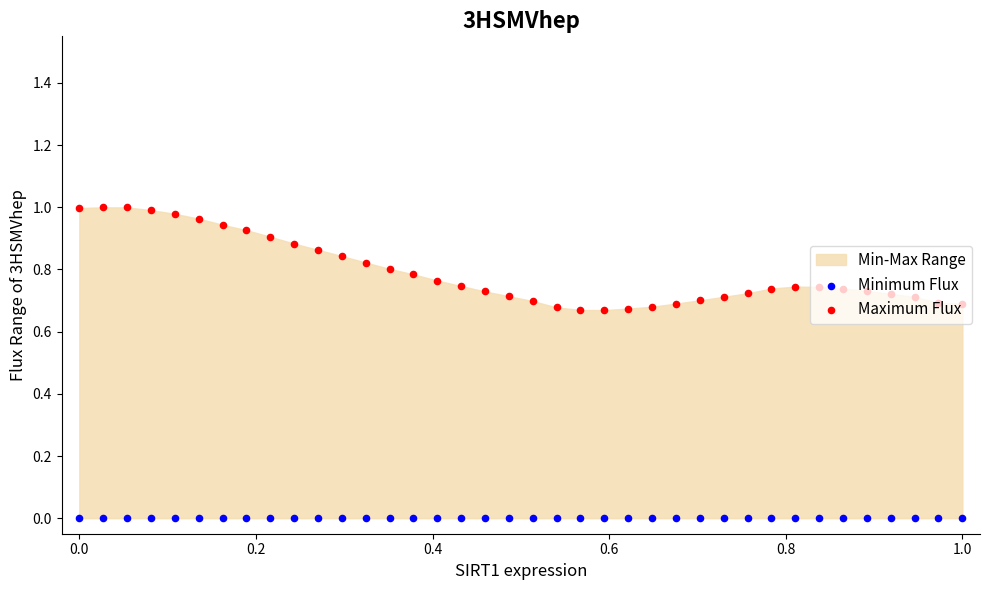

At how many categories does at least one series exceed 0?

38